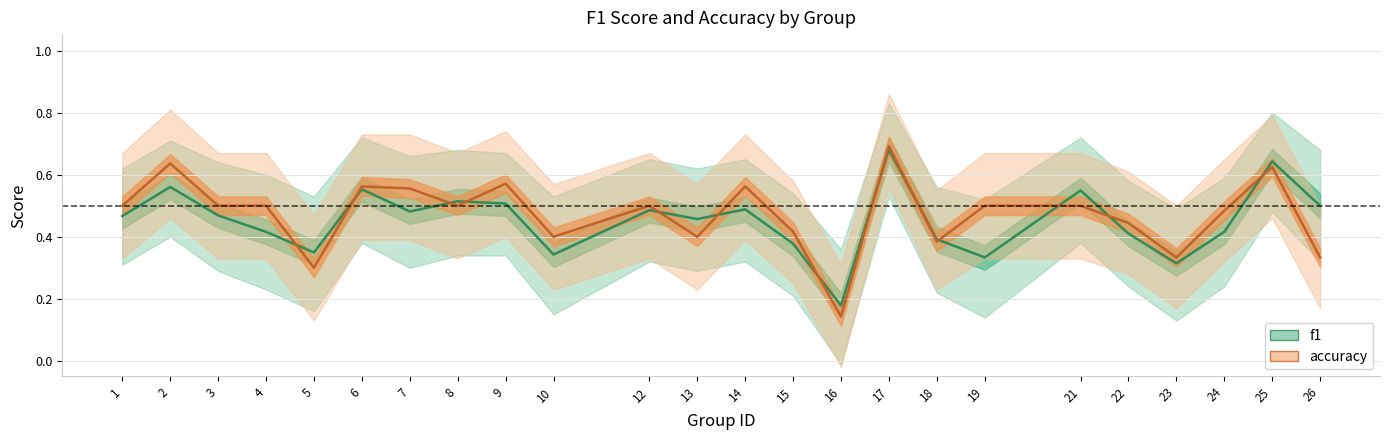

The accuracy series shows 0.6 at 2. True or false?

True